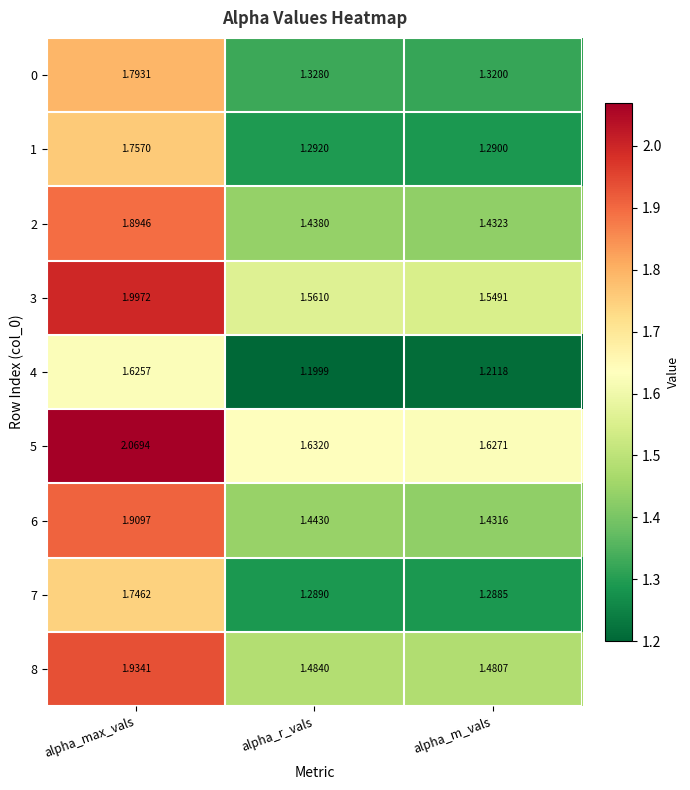

Is the value of 1 at alpha_m_vals greater than the value of 3 at alpha_m_vals?

No